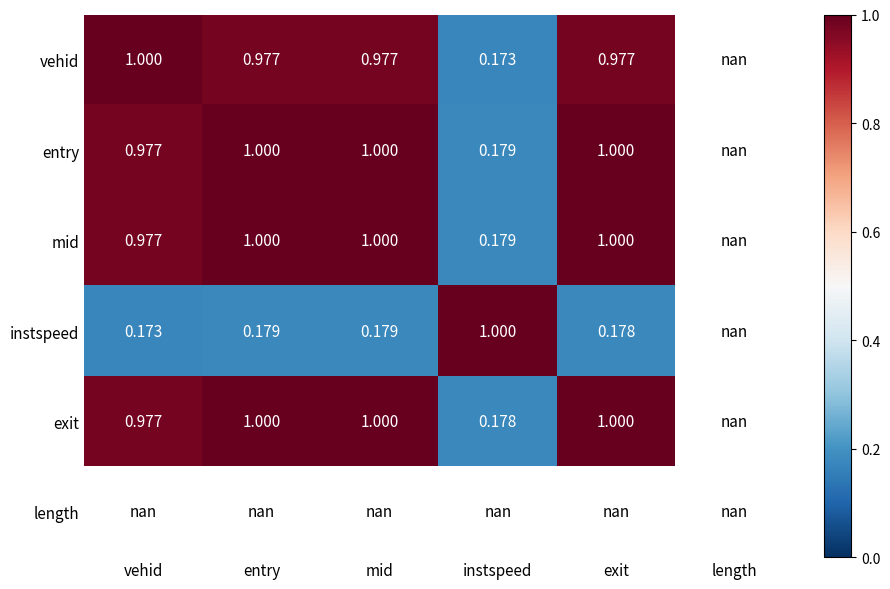

Where is exit nearest to the value 0?

instspeed